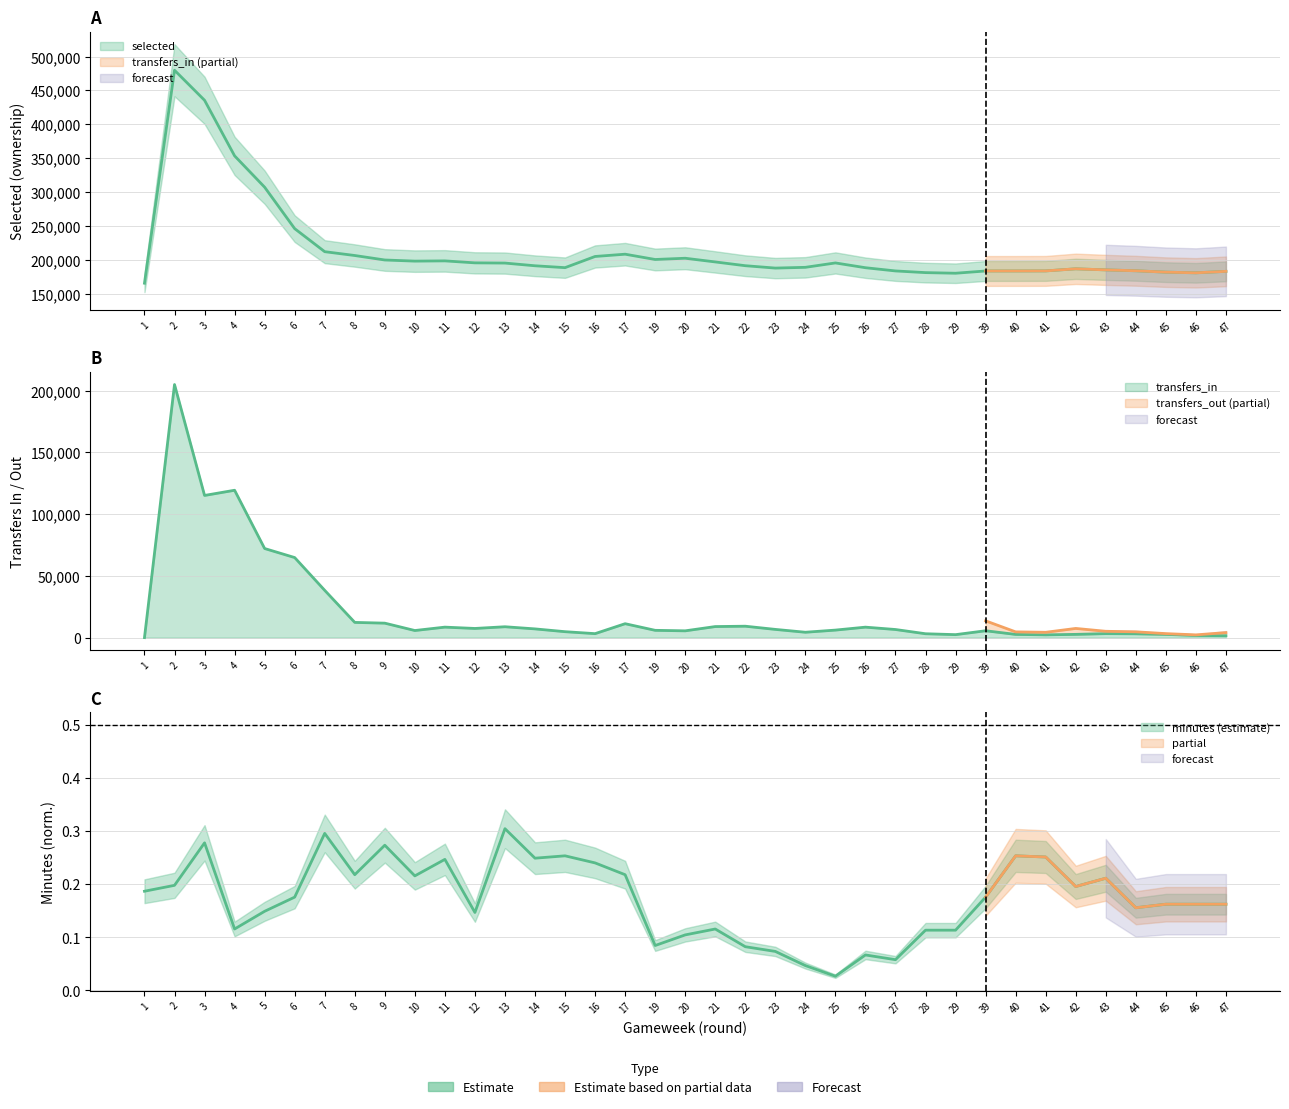

What is the value of the transfers_in point at the 7th from the left?

38299